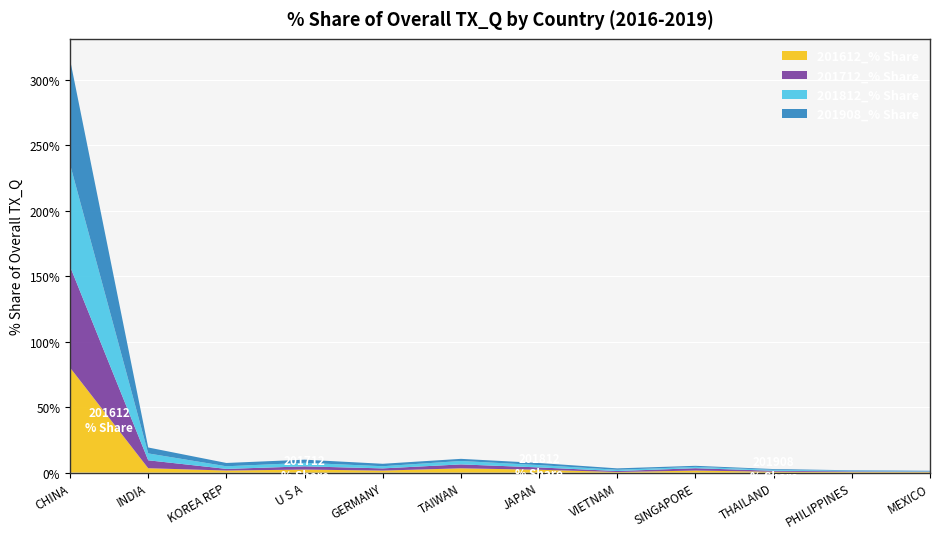

Reading left to right, list all the values displayed in this chart.

201612_% Share: CHINA=80.1	INDIA=3.3	KOREA REP=1.6	U S A=2.3	GERMANY=1.5	TAIWAN=3.2	JAPAN=2.2	VIETNAM=0.4	SINGAPORE=1.5	THAILAND=0.6	PHILIPPINES=0.4	MEXICO=0.4
201712_% Share: CHINA=77.3	INDIA=6.1	KOREA REP=1.3	U S A=2.5	GERMANY=1.7	TAIWAN=3.0	JAPAN=1.8	VIETNAM=0.8	SINGAPORE=1.8	THAILAND=0.7	PHILIPPINES=0.5	MEXICO=0.4
201812_% Share: CHINA=78.0	INDIA=5.3	KOREA REP=2.0	U S A=2.7	GERMANY=1.7	TAIWAN=2.6	JAPAN=1.8	VIETNAM=1.0	SINGAPORE=1.0	THAILAND=0.7	PHILIPPINES=0.4	MEXICO=0.3
201908_% Share: CHINA=80.0	INDIA=4.5	KOREA REP=2.5	U S A=2.4	GERMANY=1.9	TAIWAN=1.6	JAPAN=1.6	VIETNAM=1.1	SINGAPORE=0.8	THAILAND=0.6	PHILIPPINES=0.4	MEXICO=0.3